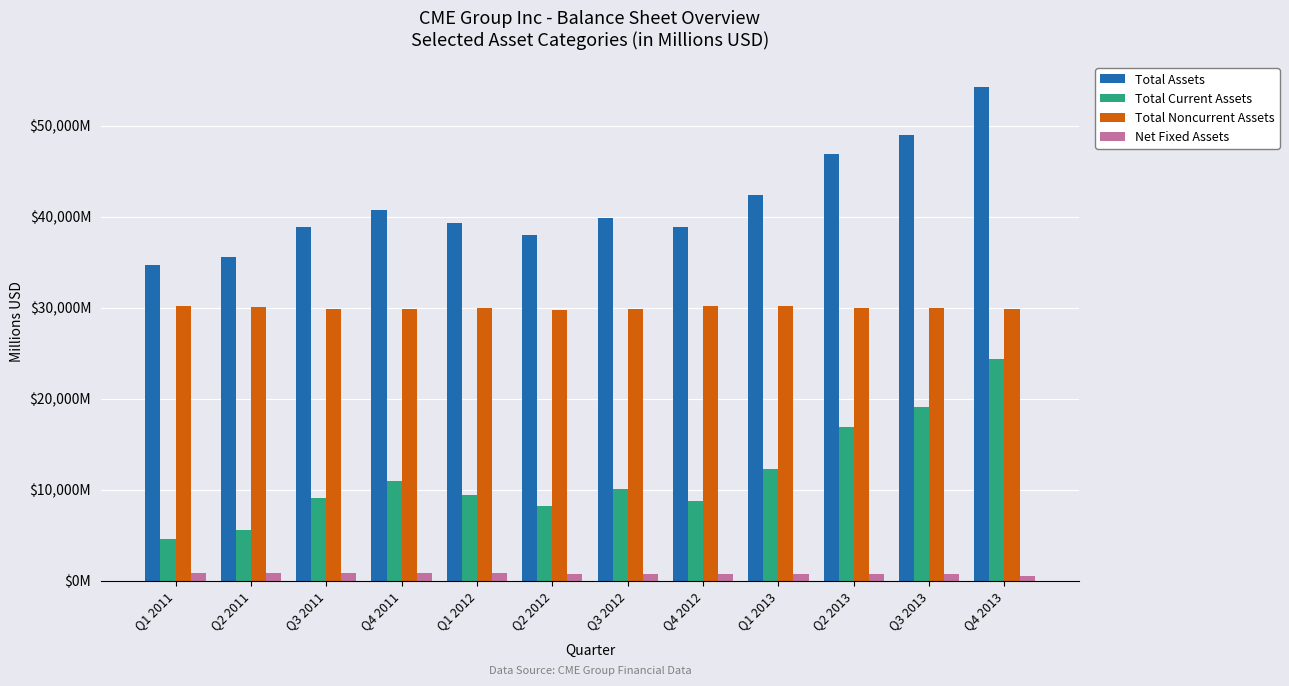

Reading left to right, extract all data points from this chart.

Total Assets: 34709.0	35589.2	38887.6	40758.7	39289.1	37945.9	39858.0	38863.2	42421.8	46882.7	48979.9	54277.8
Total Current Assets: 4587.6	5555.1	9091.3	10945.8	9354.6	8240.9	10016.8	8717.9	12297.8	16924.6	19048.1	24405.6
Total Noncurrent Assets: 30121.4	30034.1	29796.3	29812.9	29934.5	29705.0	29841.2	30145.3	30124.0	29958.1	29931.8	29872.2
Net Fixed Assets: 797.0	812.8	813.8	821.9	816.5	703.7	705.4	724.0	709.9	713.2	714.2	513.4